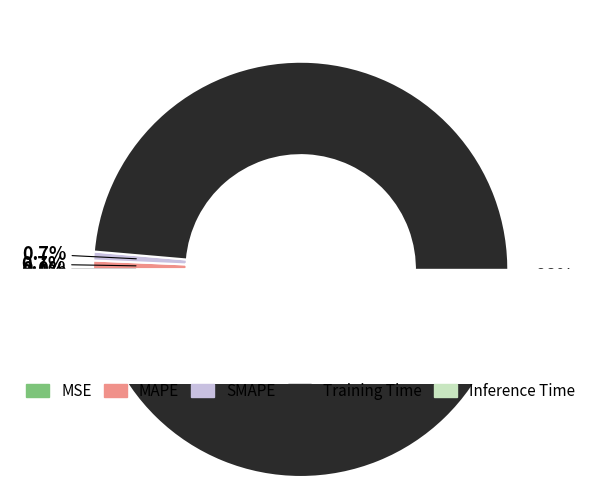

To the nearest percent, what percentage of the pie is MAPE?

1%